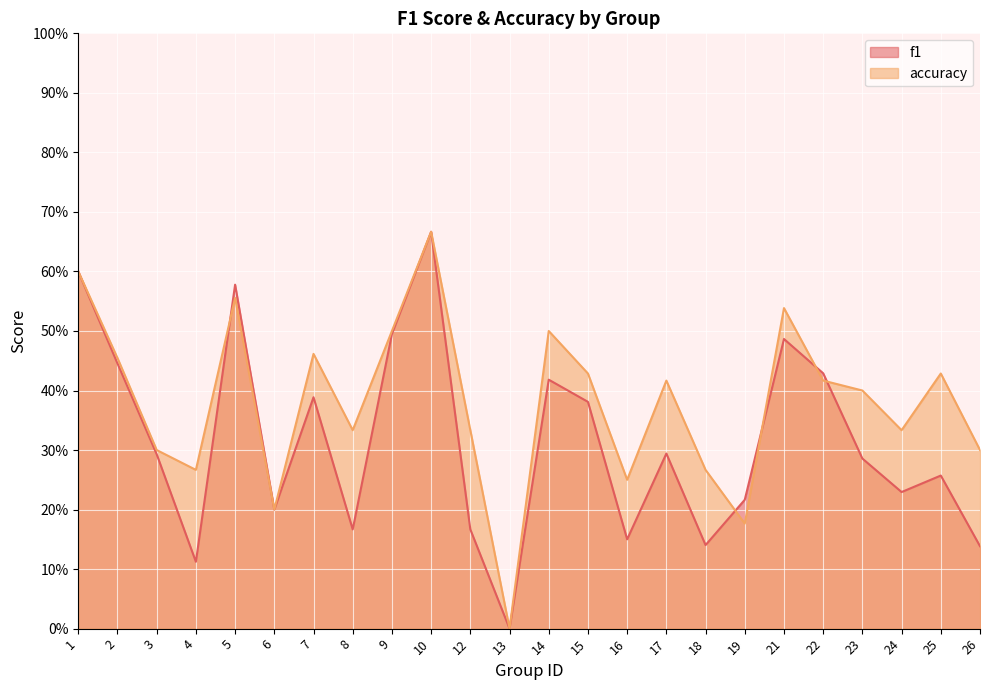

Between which two adjacent categories do accuracy and f1 first intersect?

4 and 5